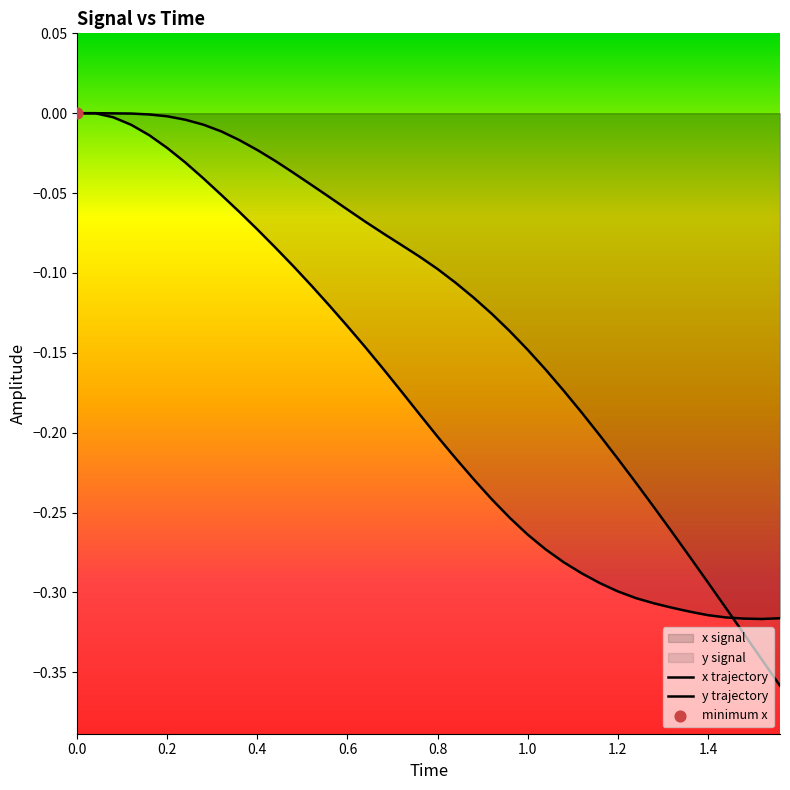

Which series reaches the minimum Y coordinate?

y trajectory